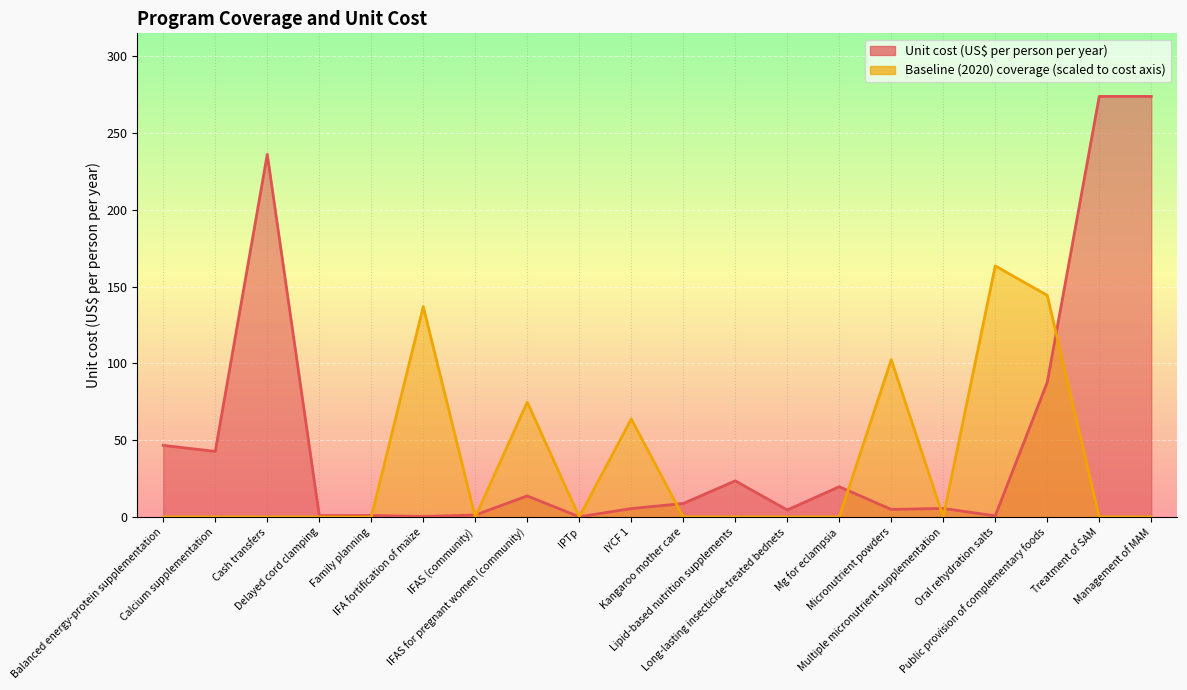

Reading left to right, list all the values displayed in this chart.

Unit cost (US$ per person per year): 46.7	42.7	236.1	1.0	1.0	0.4	1.3	13.7	0.1	5.5	8.8	23.5	4.6	19.7	5.0	5.6	0.8	87.7	273.9	273.9
Baseline (2020) coverage: 0.0	0.0	0.0	0.0	0.0	136.9	0.0	74.8	0.0	63.8	0.0	0.0	0.0	0.0	102.4	0.0	163.5	144.3	0.0	0.0